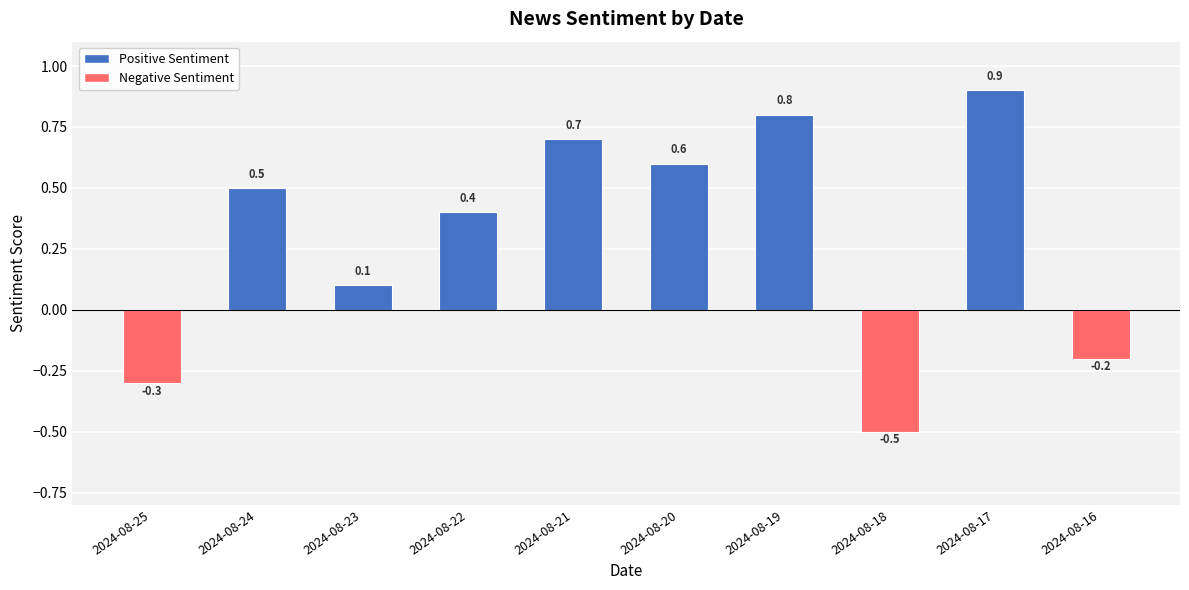

What is the maximum value shown in the chart?

0.9